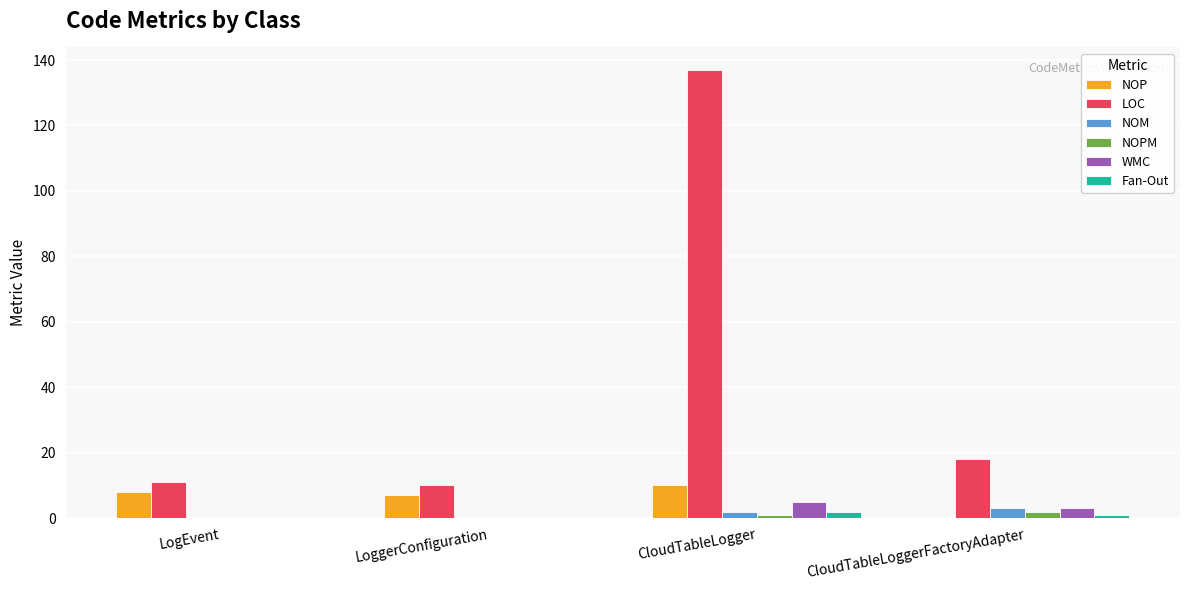

Are the bars grouped side by side (vs. stacked)?

Yes